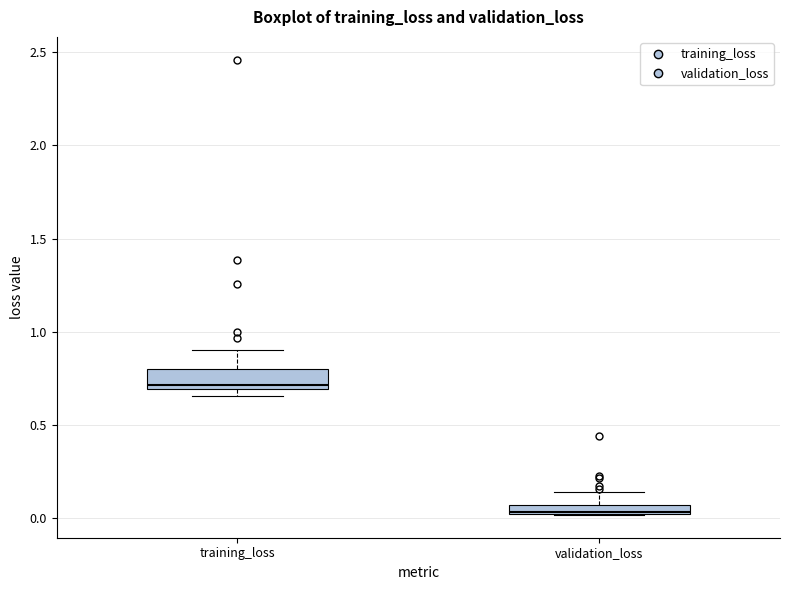

Where is the lower edge of the box for validation_loss on the y-axis? The values are not printed on the chart, so give them approximately, as read against the axis.

0.00